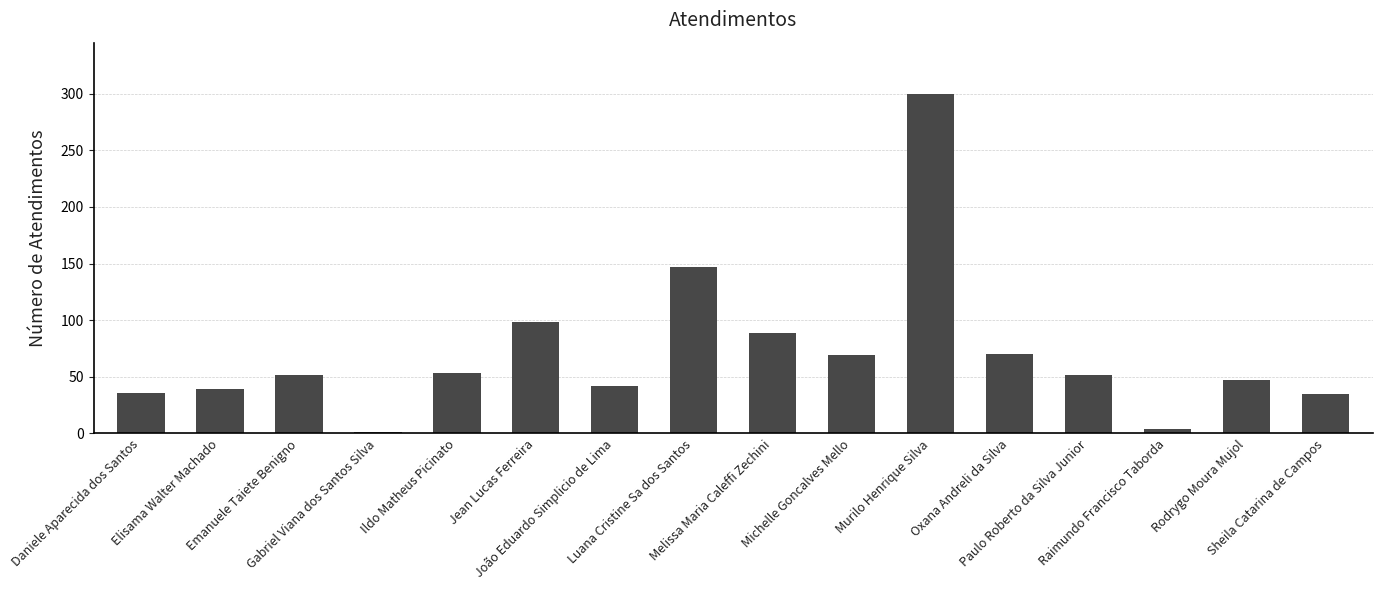

The chart shows a value of 52 at Emanuele Taiete Benigno. True or false?

True